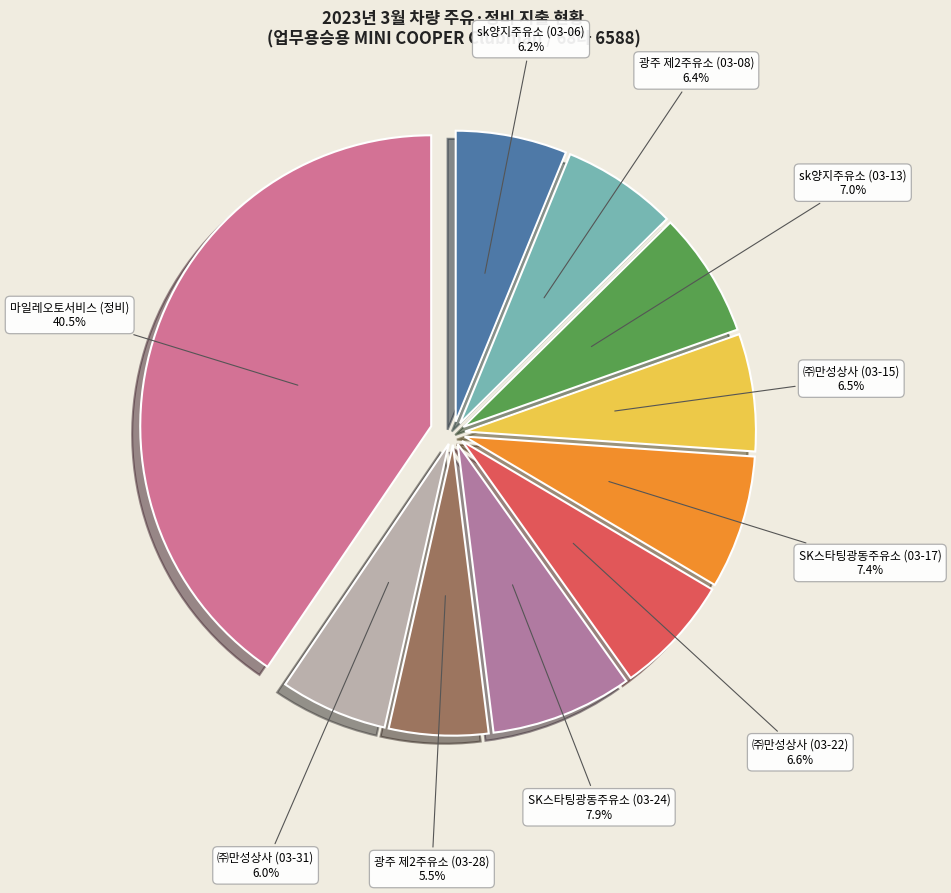

Is 광주 제2주유소 (03-28) the majority of the pie?

No